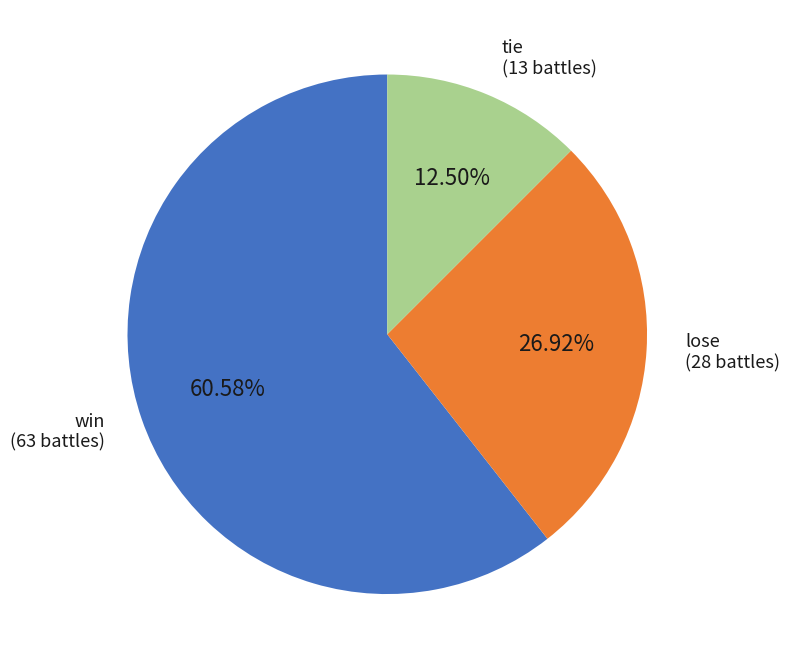

Rank the categories by value from highest to lowest.

win, lose, tie